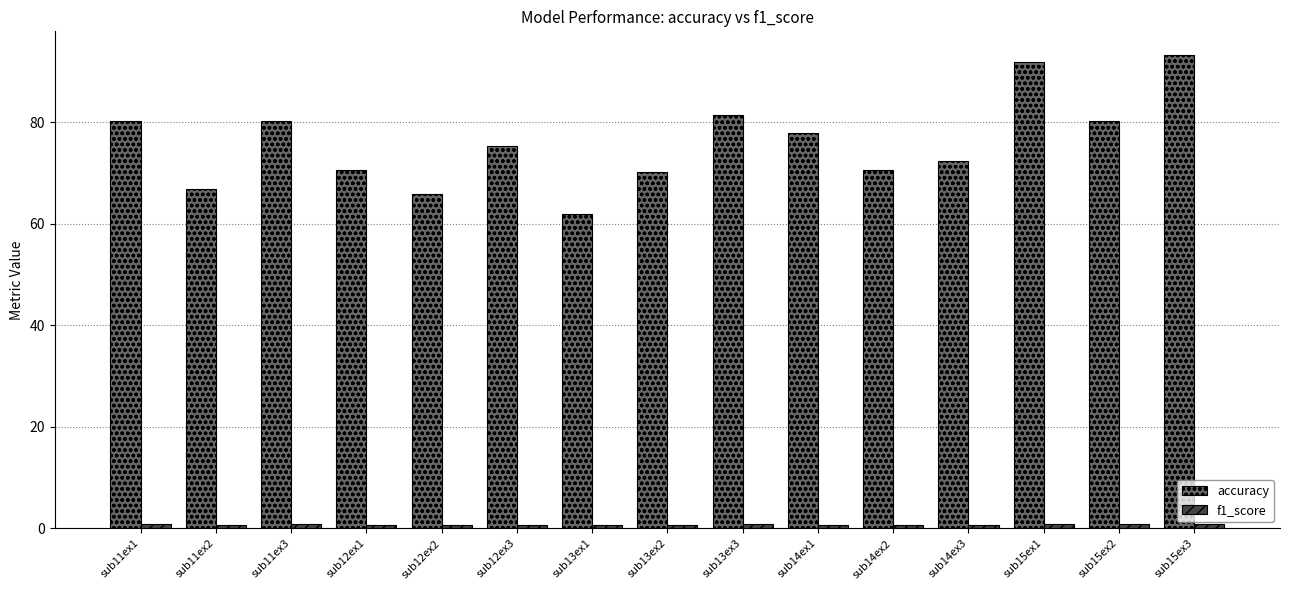

Which series has the largest range (max minus min)?

accuracy